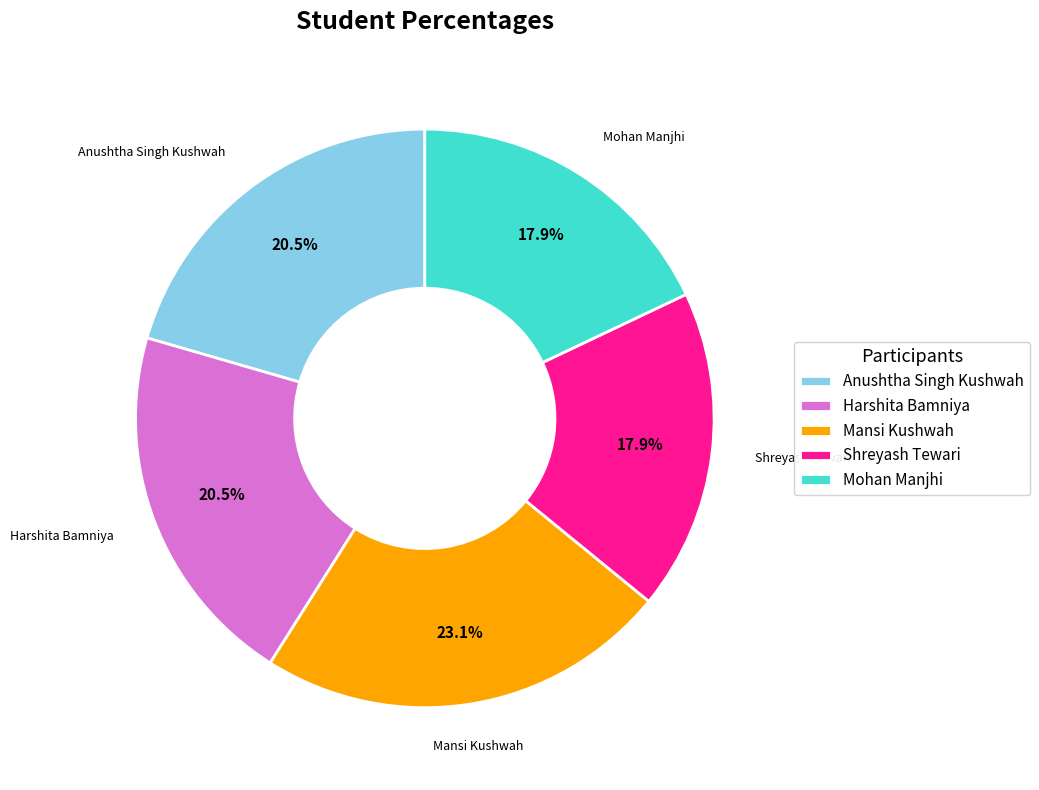

Between Mansi Kushwah and Mohan Manjhi, which is larger?

Mansi Kushwah